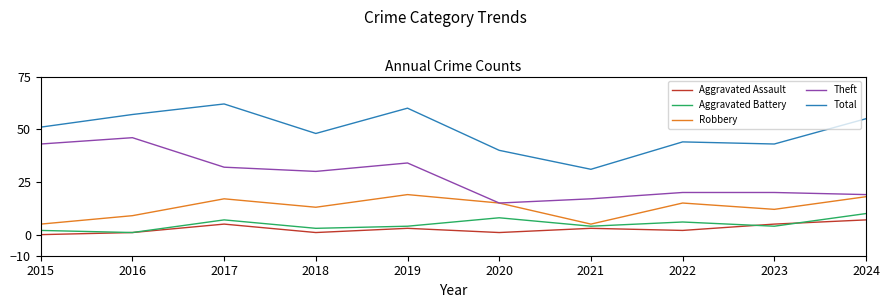

Does the chart display data point markers on the line(s)?

No